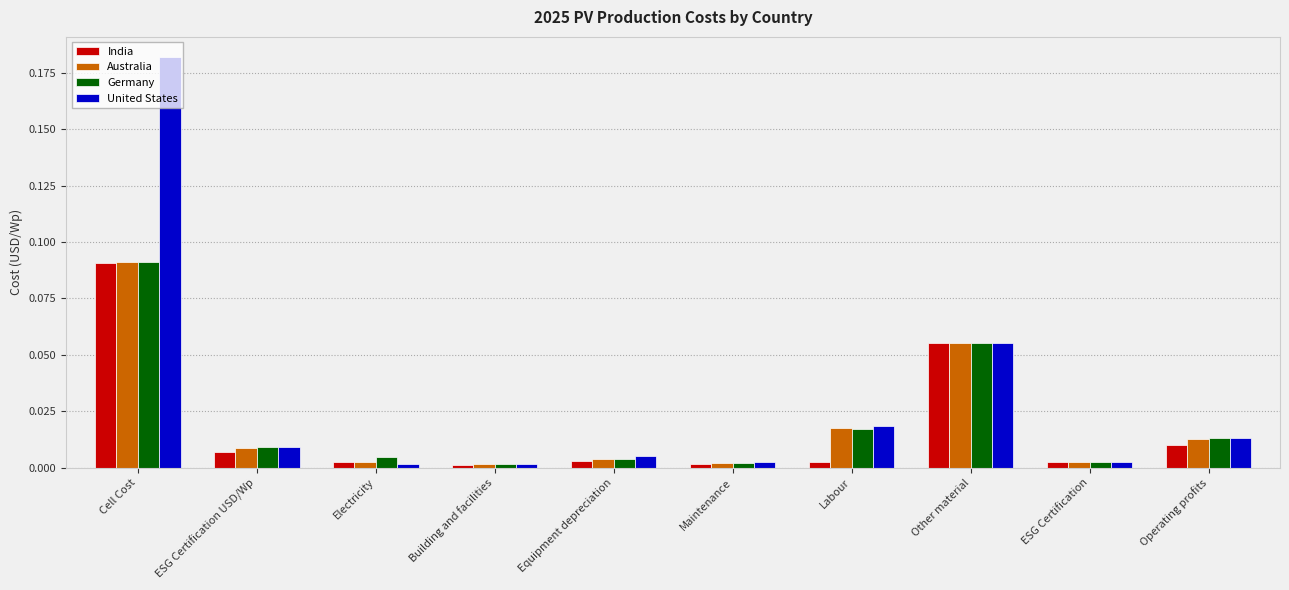

The value of India at Maintenance is 0.0. True or false?

True